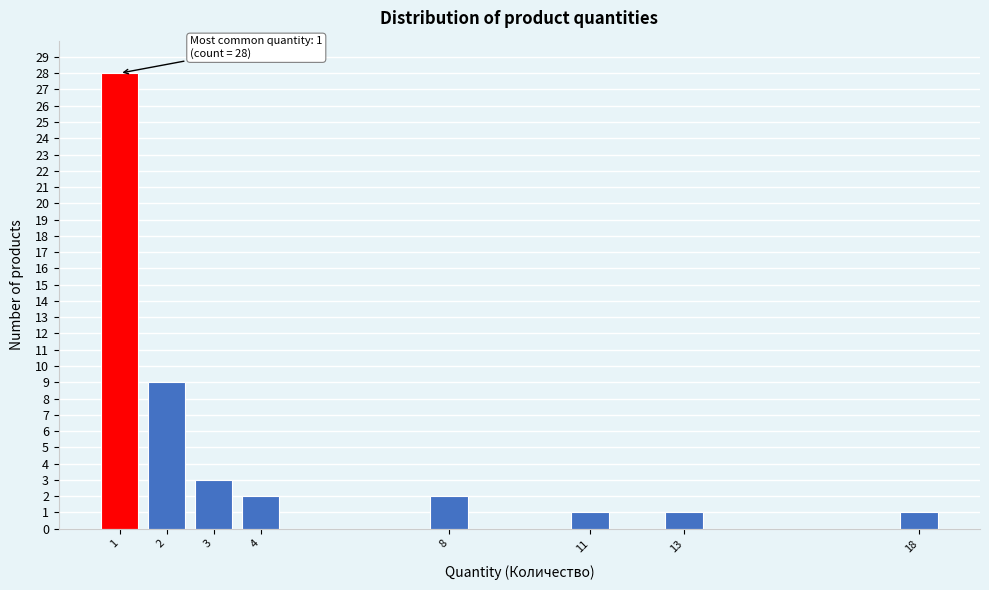

Which range on the x-axis has the tallest bar?

0.5 to 1.5